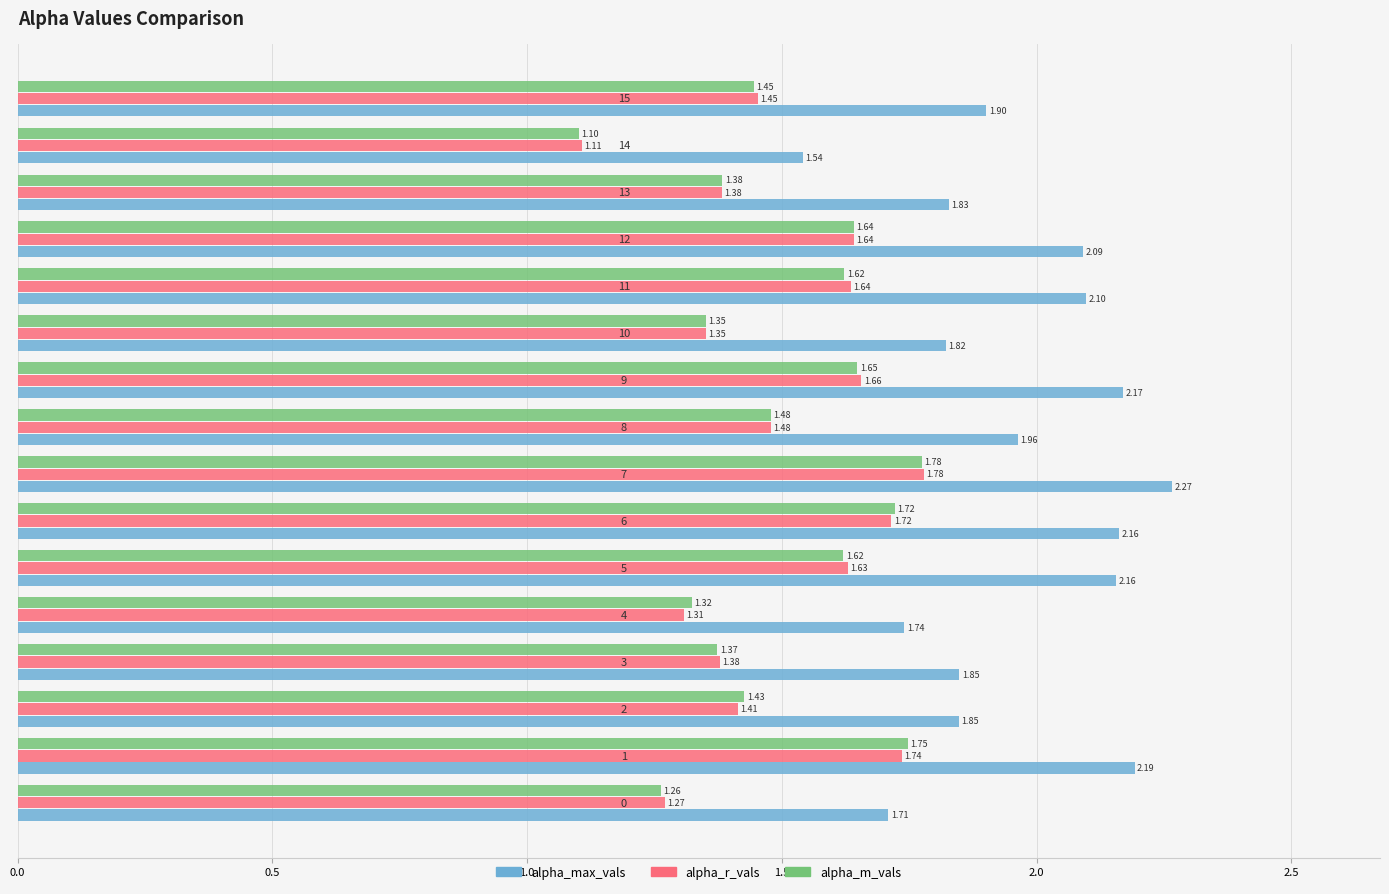

What are all the series names shown in the legend?

alpha_max_vals, alpha_r_vals, alpha_m_vals